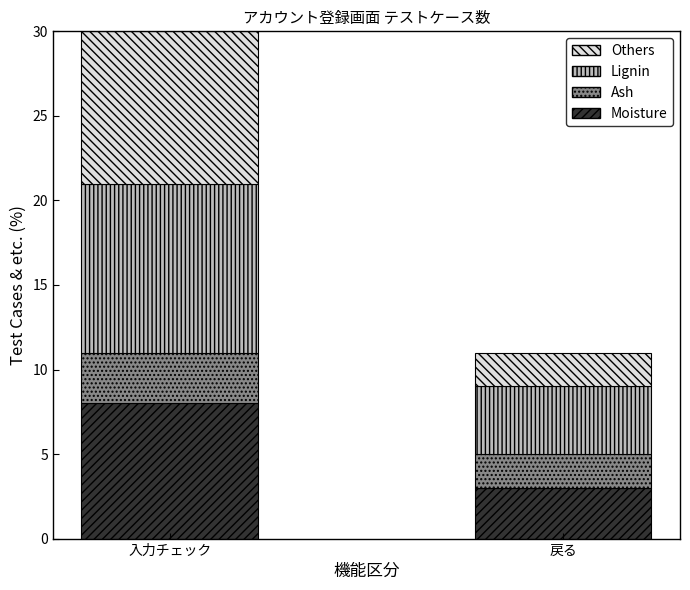

What is the difference between the Moisture values at 入力チェック and 戻る?

5